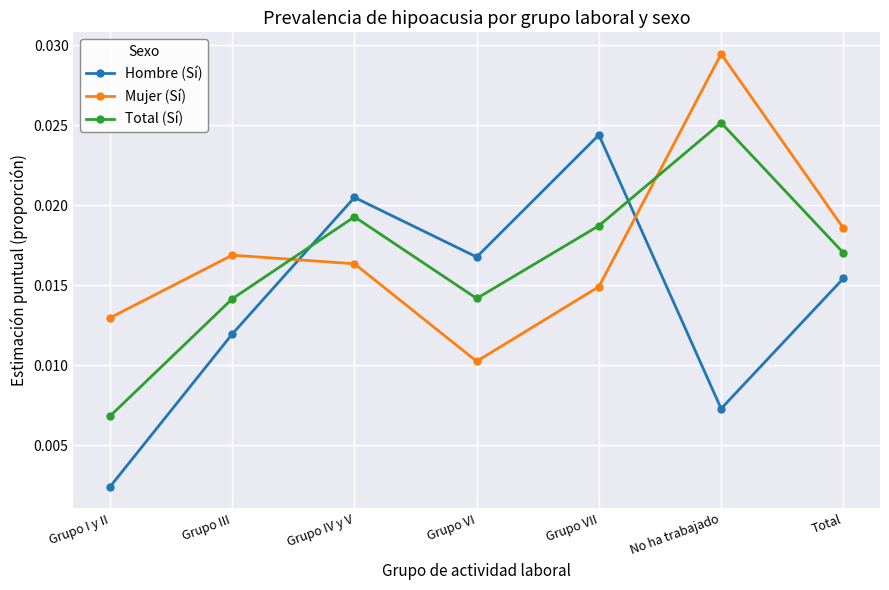

At which category does Mujer (Sí) reach its first local valley?

Grupo VI